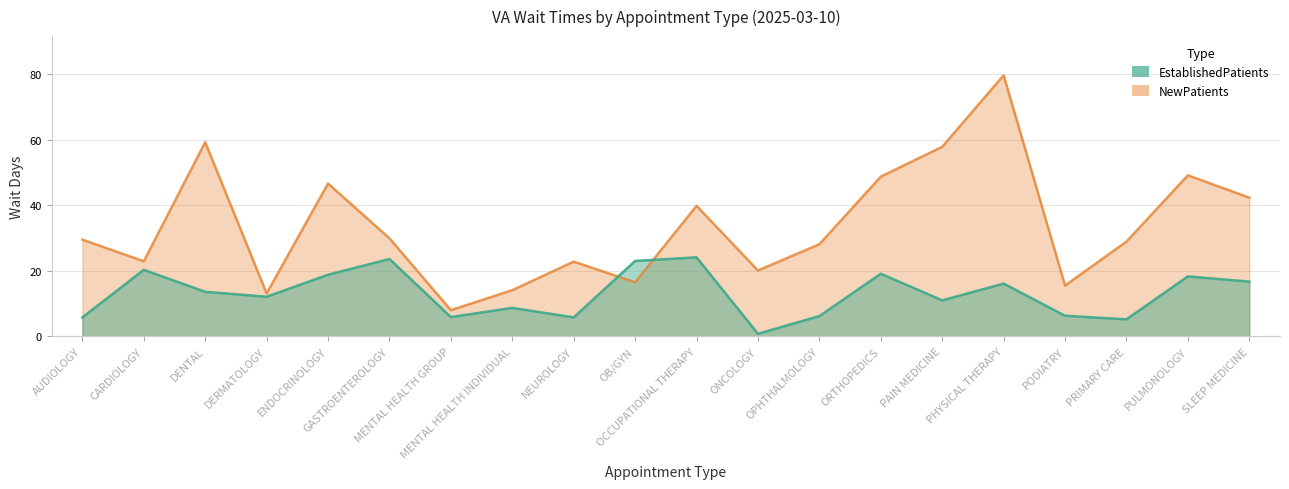

What is the value of the NewPatients point at the 14th from the left?

48.7